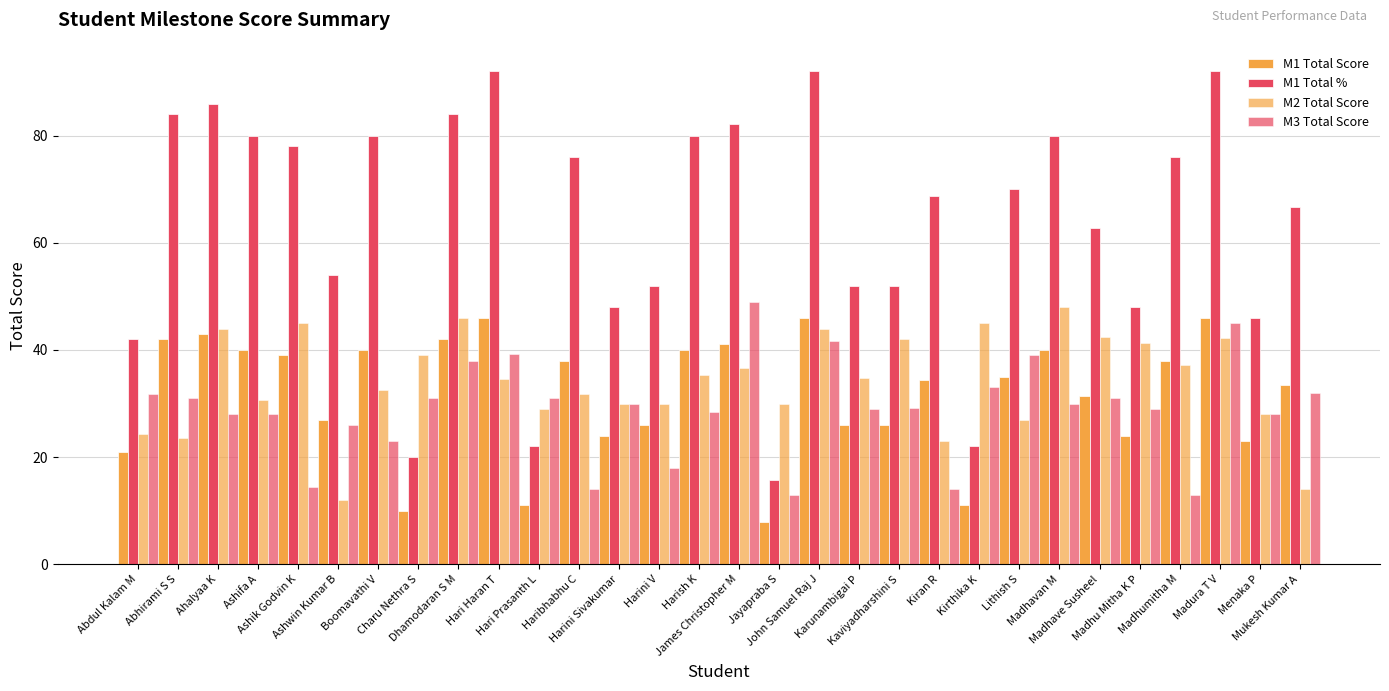

Reading right to left, transcribe all the data shown in this chart.

M1 Total Score: Mukesh Kumar A=33.4	Menaka P=23.0	Madura T V=46.0	Madhumitha M=38.0	Madhu Mitha K P=24.0	Madhave Susheel=31.4	Madhavan M=40.0	Lithish S=35.0	Kirthika K=11.0	Kiran R=34.4	Kaviyadharshini S=26.0	Karunambigai P=26.0	John Samuel Raj J=46.0	Jayapraba S=7.9	James Christopher M=41.1	Harish K=40.0	Harini V=26.0	Harini Sivakumar=24.0	Haribhabhu C=38.0	Hari Prasanth L=11.0	Hari Haran T=46.0	Dhamodaran S M=42.0	Charu Nethra S=10.0	Boomavathi V=40.0	Ashwin Kumar B=27.0	Ashik Godvin K=39.0	Ashifa A=40.0	Ahalyaa K=43.0	Abhirami S S=42.0	Abdul Kalam M=21.0
M1 Total %: Mukesh Kumar A=66.8	Menaka P=46.0	Madura T V=92.0	Madhumitha M=76.0	Madhu Mitha K P=48.0	Madhave Susheel=62.8	Madhavan M=80.0	Lithish S=70.0	Kirthika K=22.0	Kiran R=68.8	Kaviyadharshini S=52.0	Karunambigai P=52.0	John Samuel Raj J=92.0	Jayapraba S=15.8	James Christopher M=82.3	Harish K=80.0	Harini V=52.0	Harini Sivakumar=48.0	Haribhabhu C=76.0	Hari Prasanth L=22.0	Hari Haran T=92.0	Dhamodaran S M=84.0	Charu Nethra S=20.0	Boomavathi V=80.0	Ashwin Kumar B=54.0	Ashik Godvin K=78.0	Ashifa A=80.0	Ahalyaa K=86.0	Abhirami S S=84.0	Abdul Kalam M=42.0
M2 Total Score: Mukesh Kumar A=14.0	Menaka P=28.0	Madura T V=42.2	Madhumitha M=37.2	Madhu Mitha K P=41.2	Madhave Susheel=42.4	Madhavan M=48.0	Lithish S=27.0	Kirthika K=45.0	Kiran R=23.0	Kaviyadharshini S=42.0	Karunambigai P=34.8	John Samuel Raj J=44.0	Jayapraba S=30.0	James Christopher M=36.6	Harish K=35.2	Harini V=30.0	Harini Sivakumar=30.0	Haribhabhu C=31.8	Hari Prasanth L=29.0	Hari Haran T=34.6	Dhamodaran S M=46.0	Charu Nethra S=39.0	Boomavathi V=32.5	Ashwin Kumar B=12.0	Ashik Godvin K=45.0	Ashifa A=30.8	Ahalyaa K=44.0	Abhirami S S=23.5	Abdul Kalam M=24.2
M3 Total Score: Mukesh Kumar A=32.0	Menaka P=28.0	Madura T V=45.0	Madhumitha M=13.0	Madhu Mitha K P=29.0	Madhave Susheel=31.0	Madhavan M=30.0	Lithish S=39.0	Kirthika K=33.0	Kiran R=14.0	Kaviyadharshini S=29.2	Karunambigai P=29.0	John Samuel Raj J=41.8	Jayapraba S=13.0	James Christopher M=49.0	Harish K=28.5	Harini V=18.0	Harini Sivakumar=30.0	Haribhabhu C=14.0	Hari Prasanth L=31.0	Hari Haran T=39.2	Dhamodaran S M=38.0	Charu Nethra S=31.0	Boomavathi V=23.0	Ashwin Kumar B=26.0	Ashik Godvin K=14.5	Ashifa A=28.0	Ahalyaa K=28.0	Abhirami S S=31.0	Abdul Kalam M=31.8